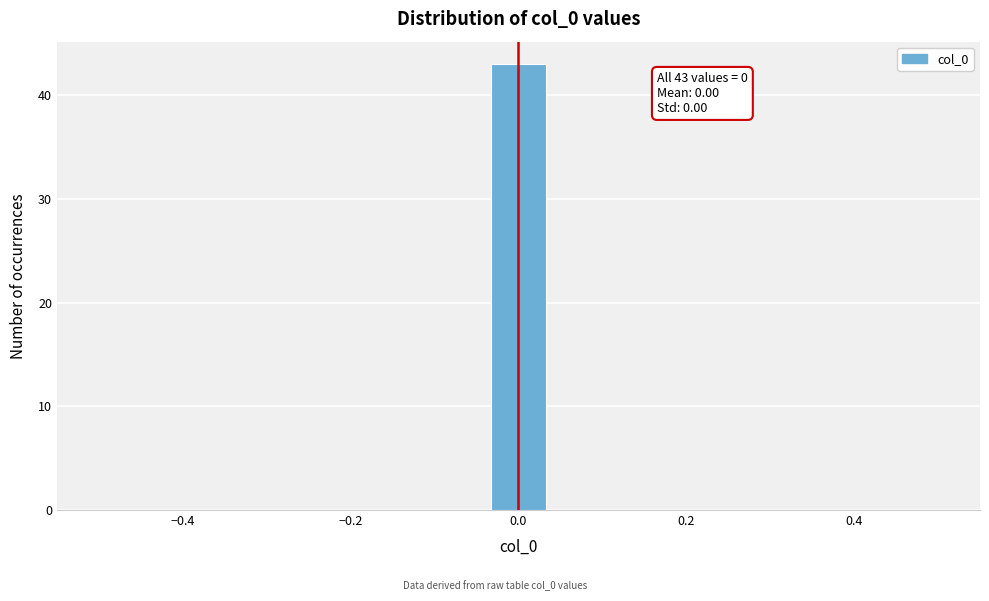

Read against the x-axis, roughly where is the centre of the tallest bar?

0.00